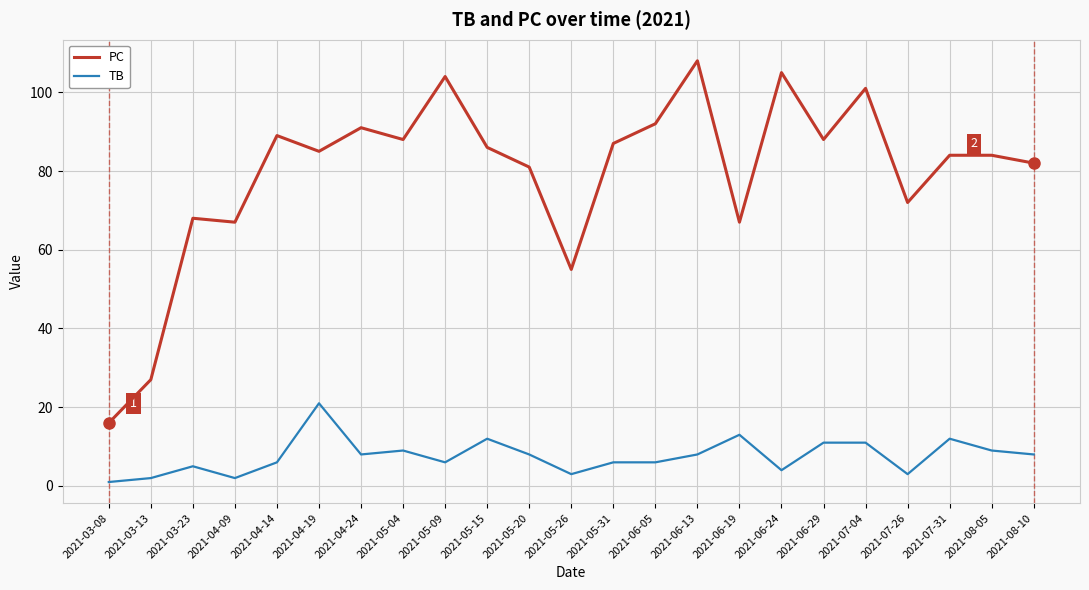

Does the chart have visible grid lines?

Yes